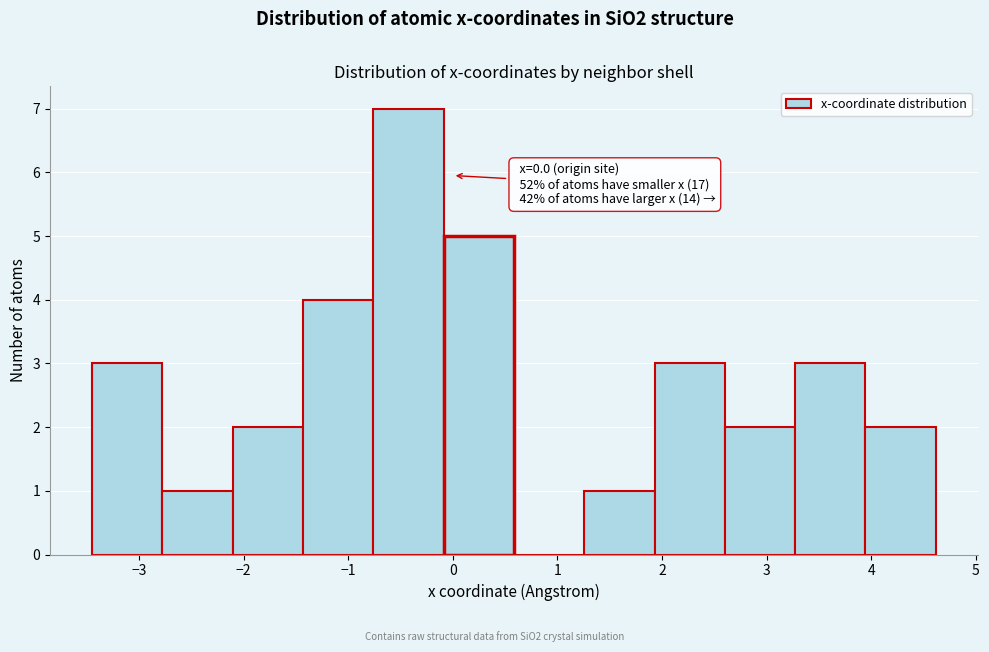

Over which range of the x-axis is the bar tallest?

-0.8 to -0.1